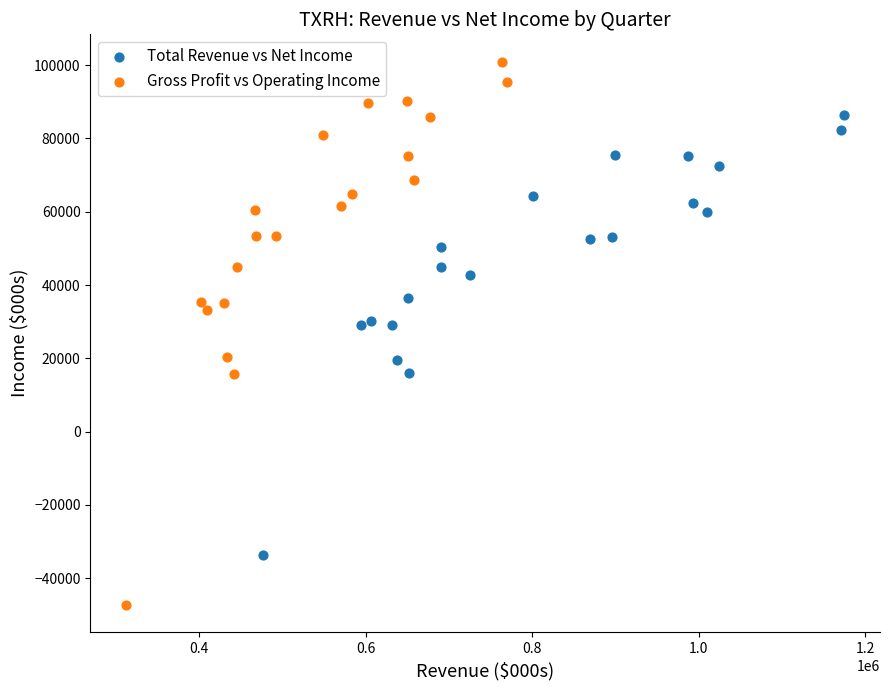

Which series reaches the minimum Y coordinate?

Gross Profit vs Operating Income